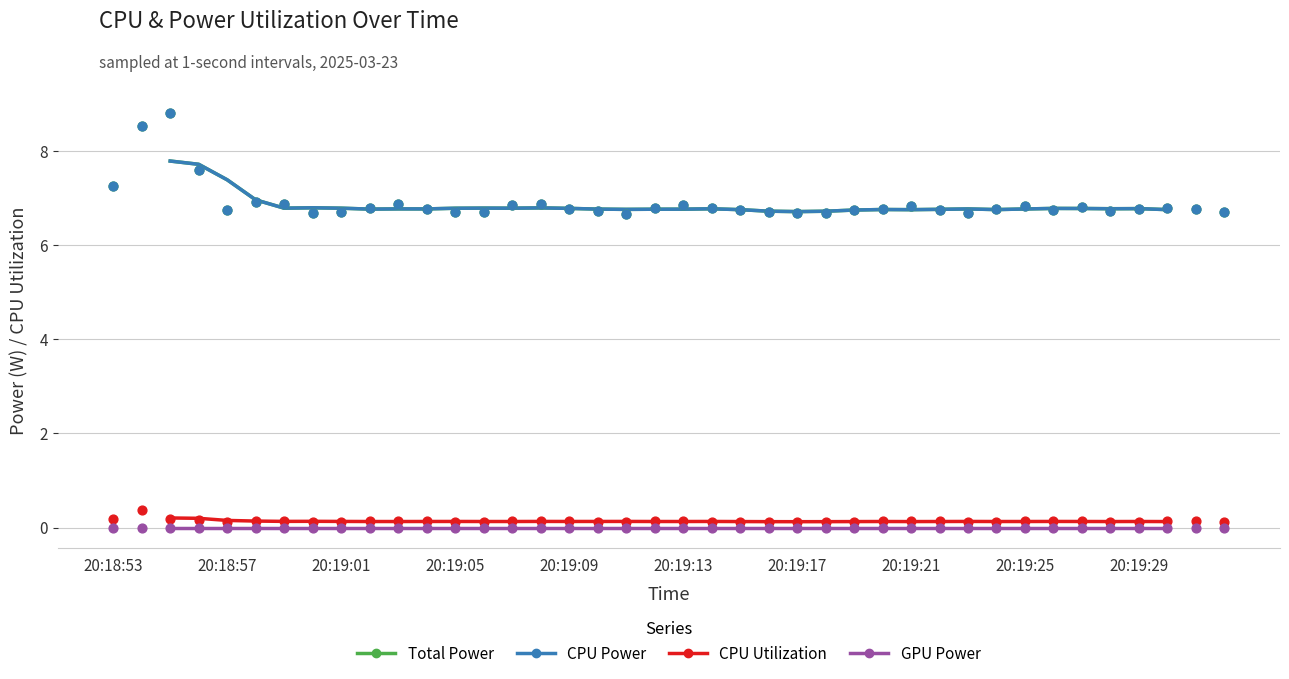

Which series has the largest total across all categories?

Total Power